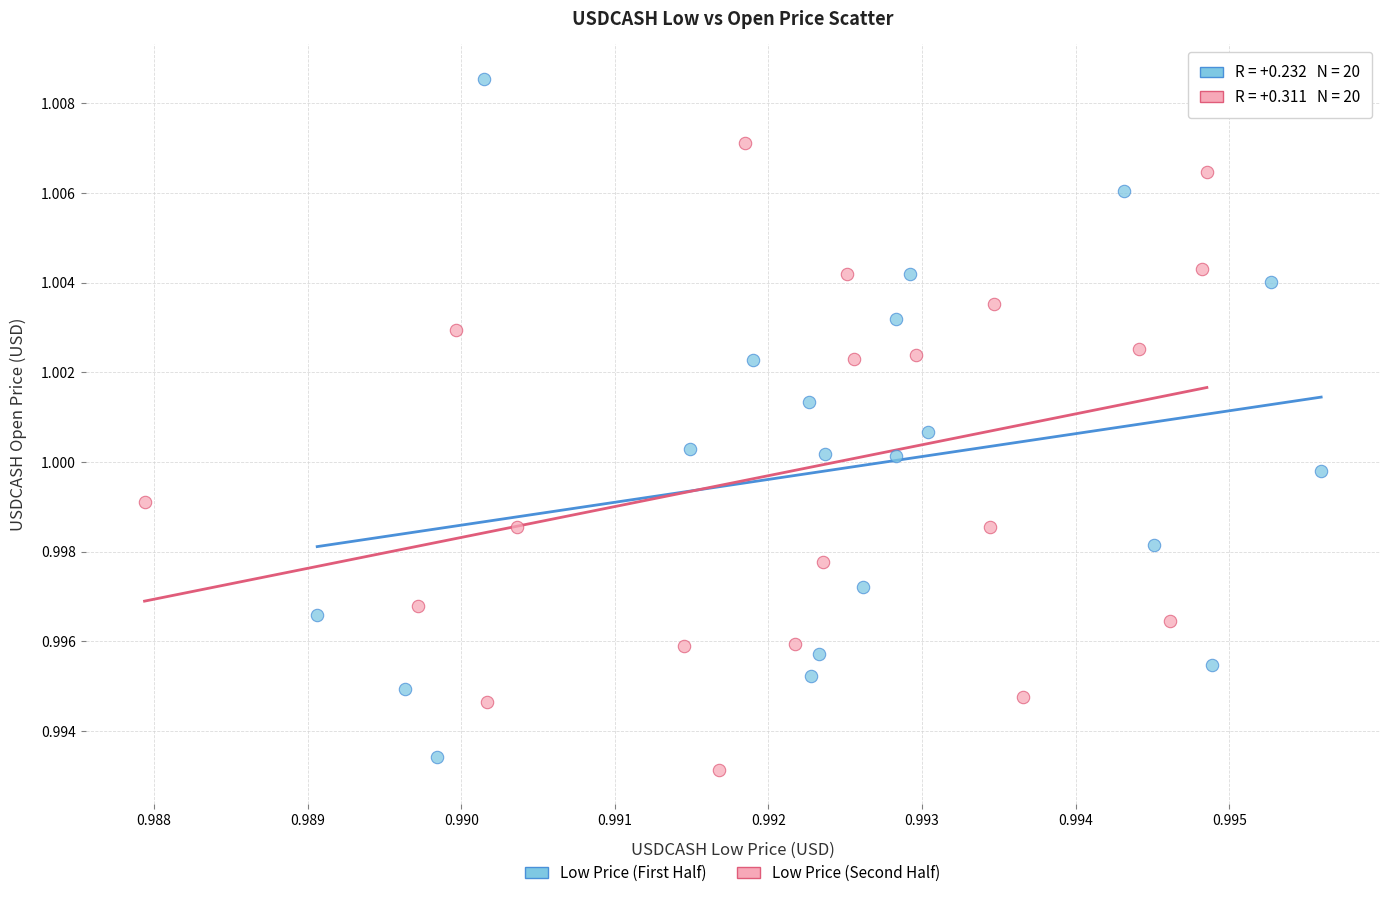

Which series contains the highest Y value?

Low Price (First Half)